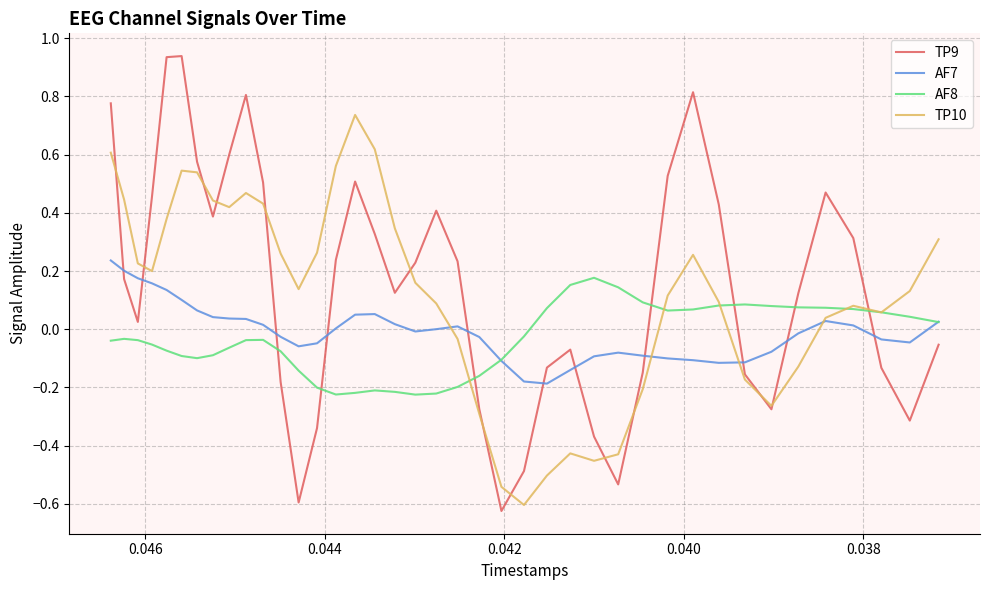

What is the difference between the maximum and minimum values in the AF7 series?

0.4